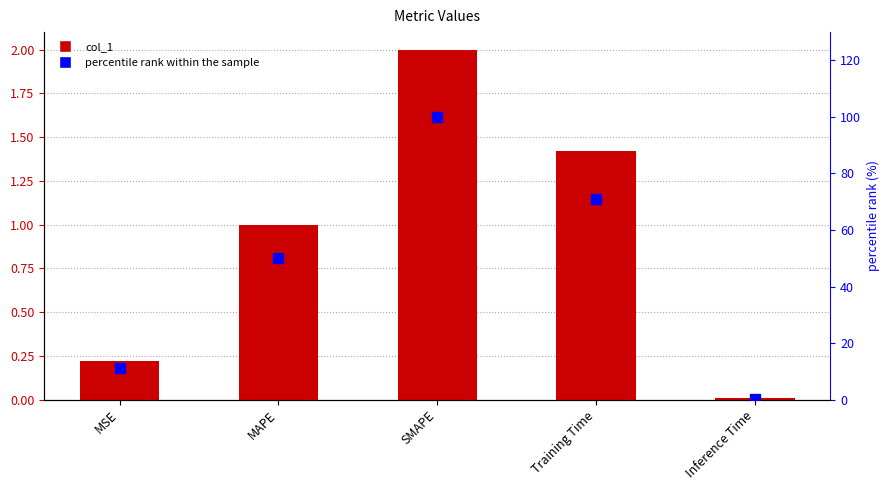

True or false: col_1 has a value of 0.0 at Inference Time.

True